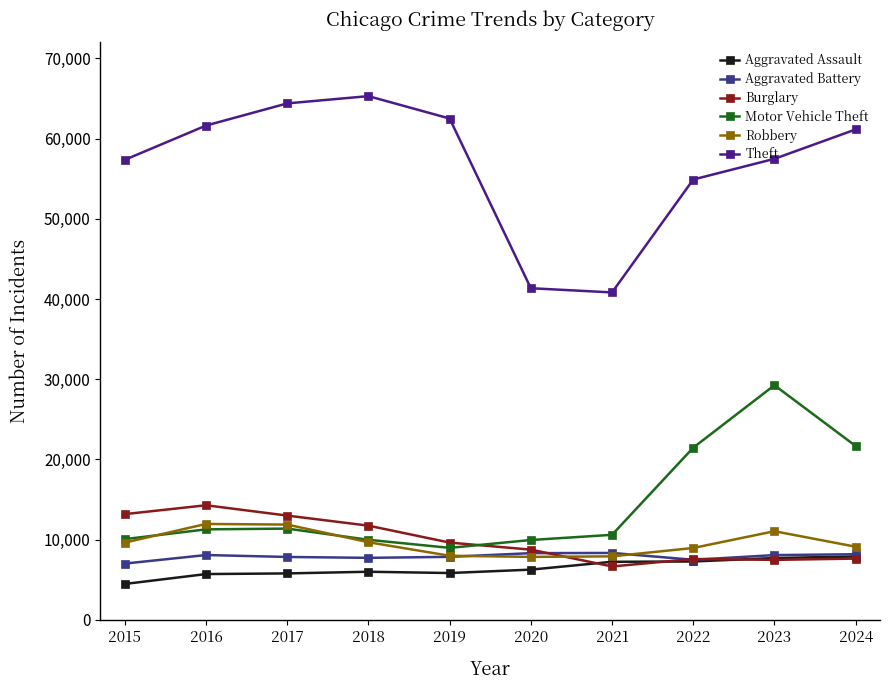

The value of Aggravated Assault at 2024 is 13112. True or false?

False